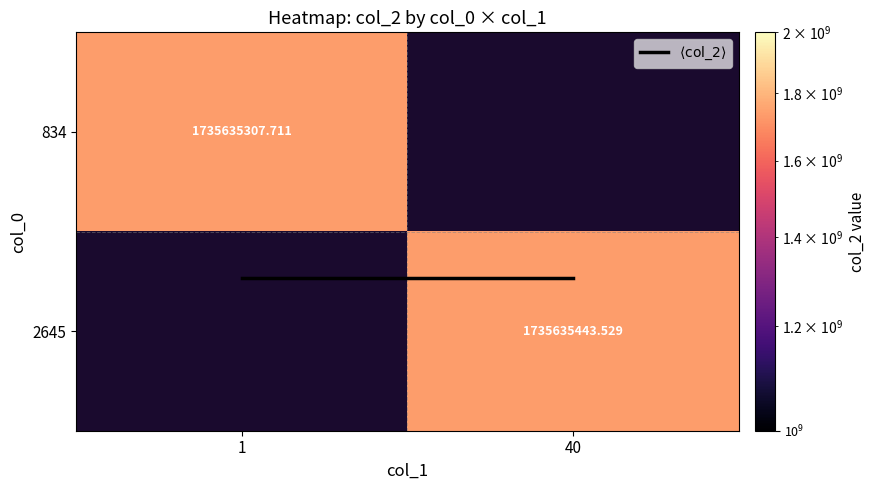

List the labels in order of $\langle \mathrm{col\_2} \rangle$ value, largest first.

40, 1